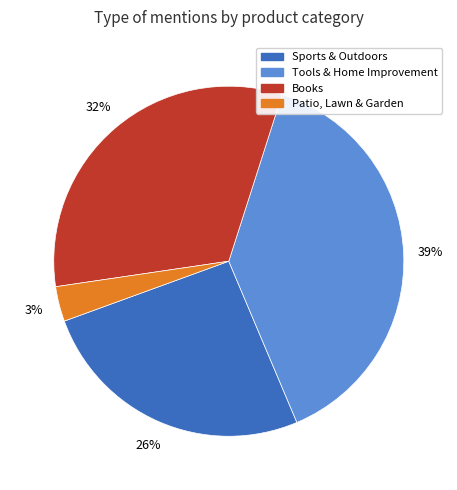

To the nearest percent, what is the average slice percentage?

25%